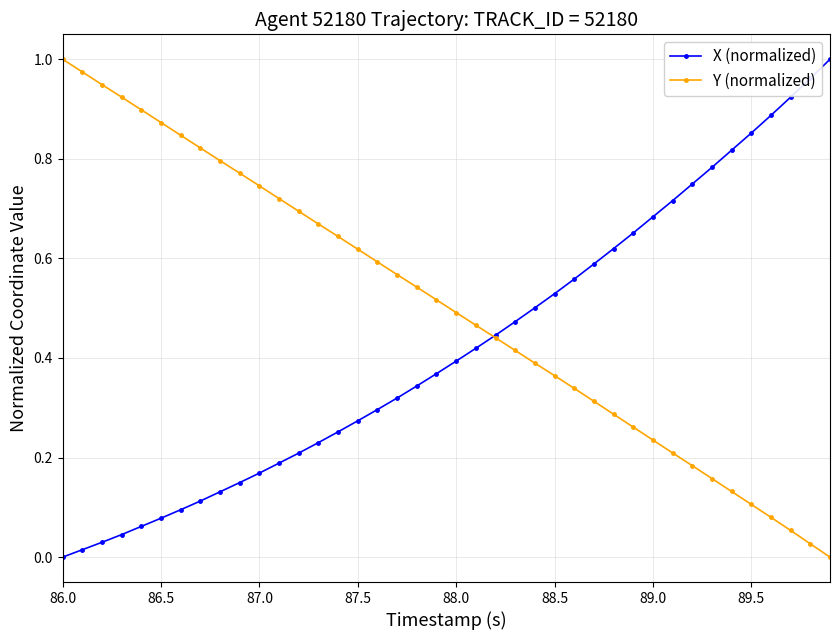

At how many categories does at least one series exceed 0?

40